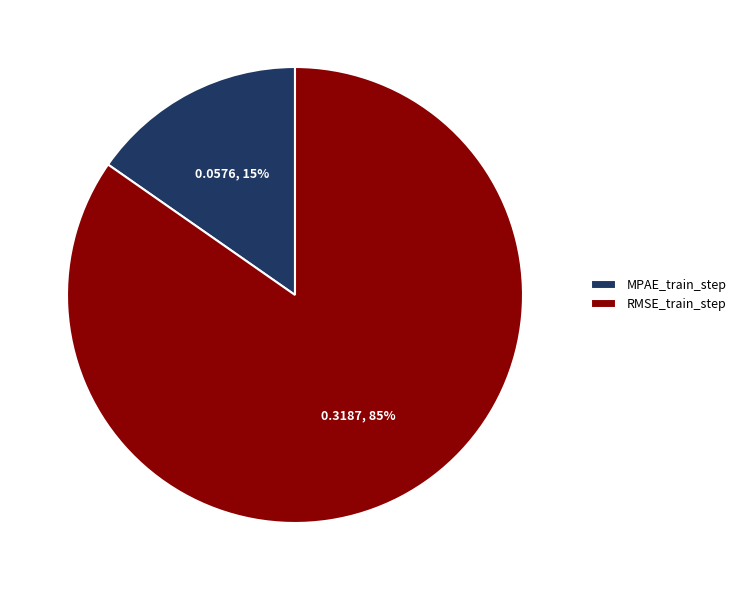

How many slices are in this pie chart?

2